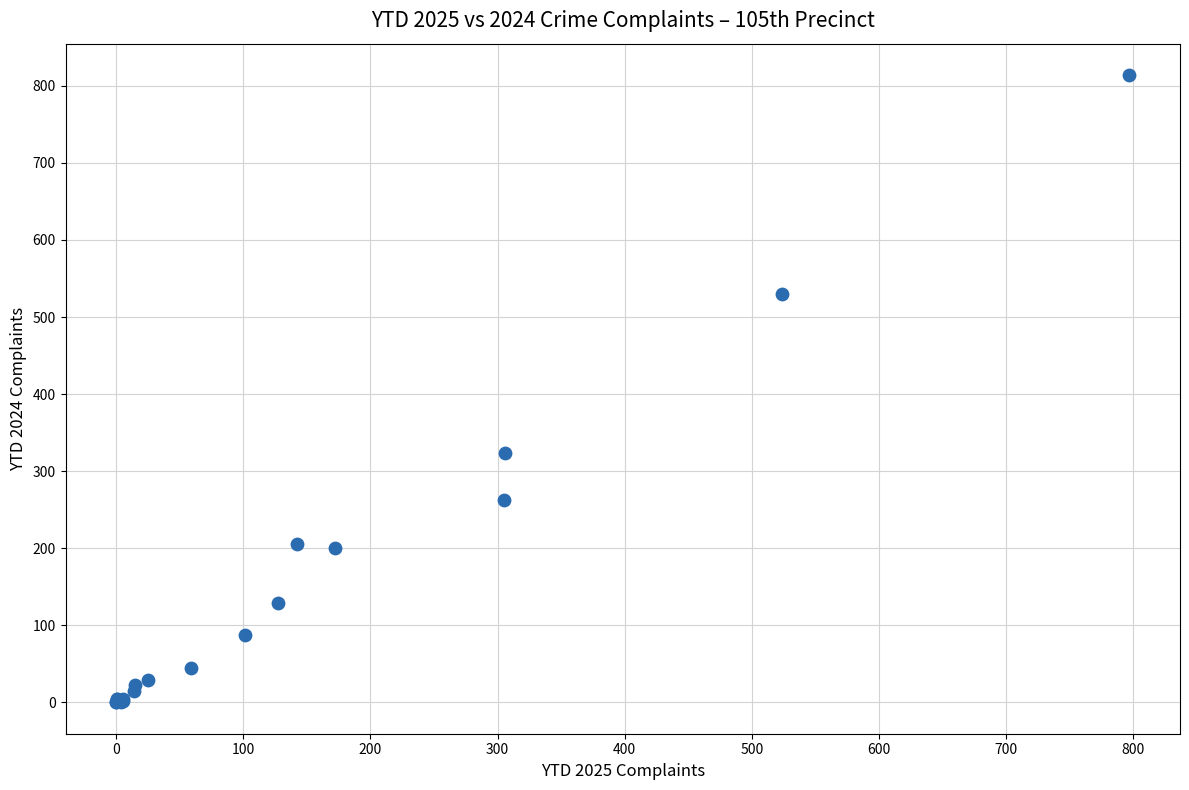

What Y value in the scatter plot is closest to 407?

323